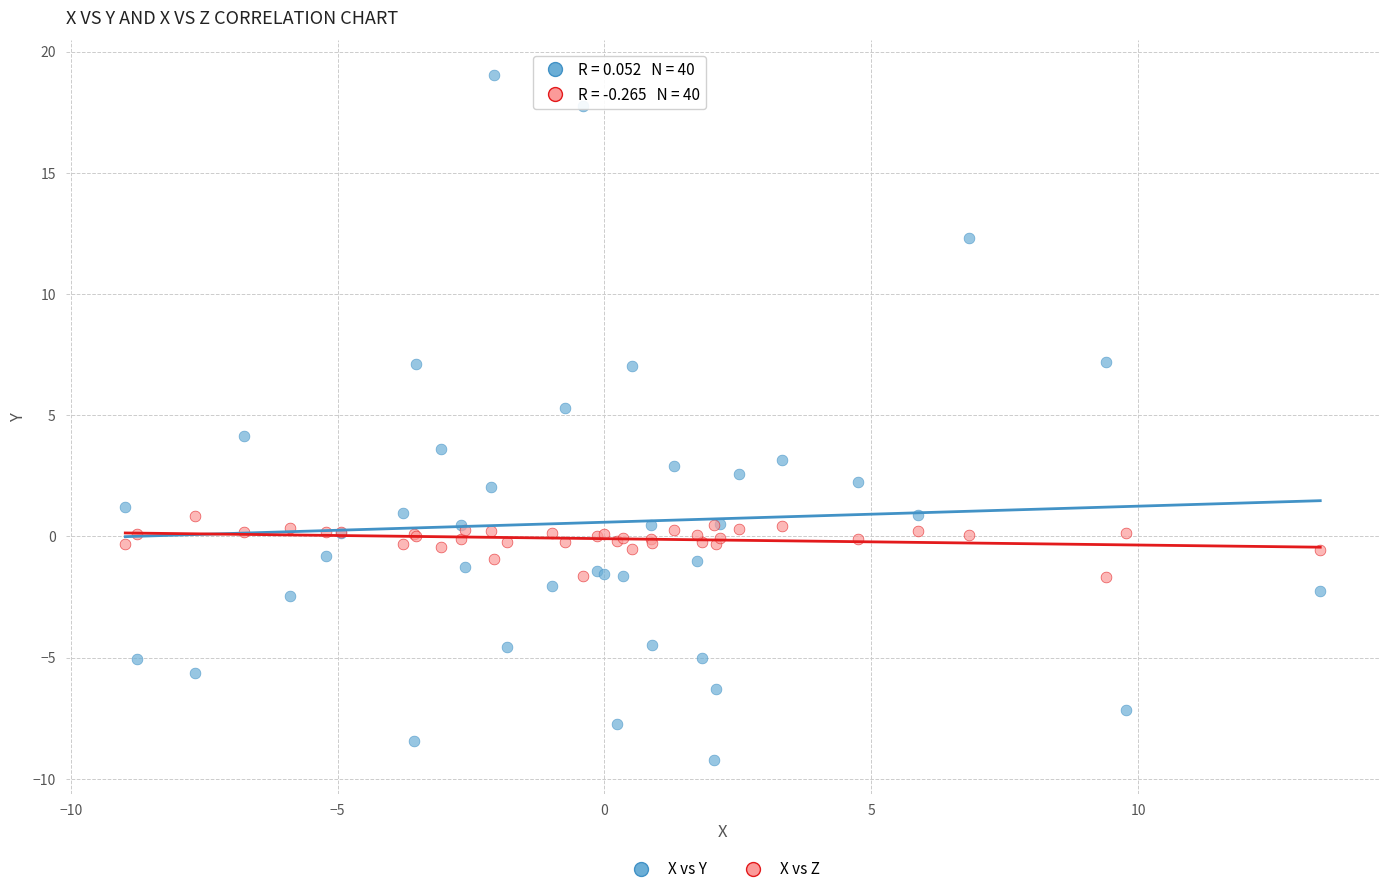

Which series has the widest spread of Y values?

X vs Y